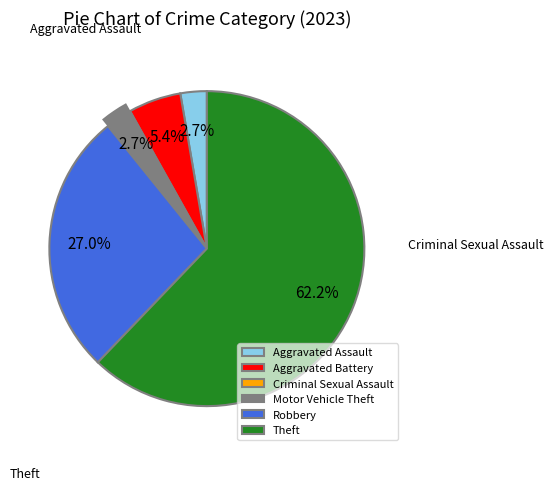

Which has a higher value, Theft or Aggravated Battery?

Theft